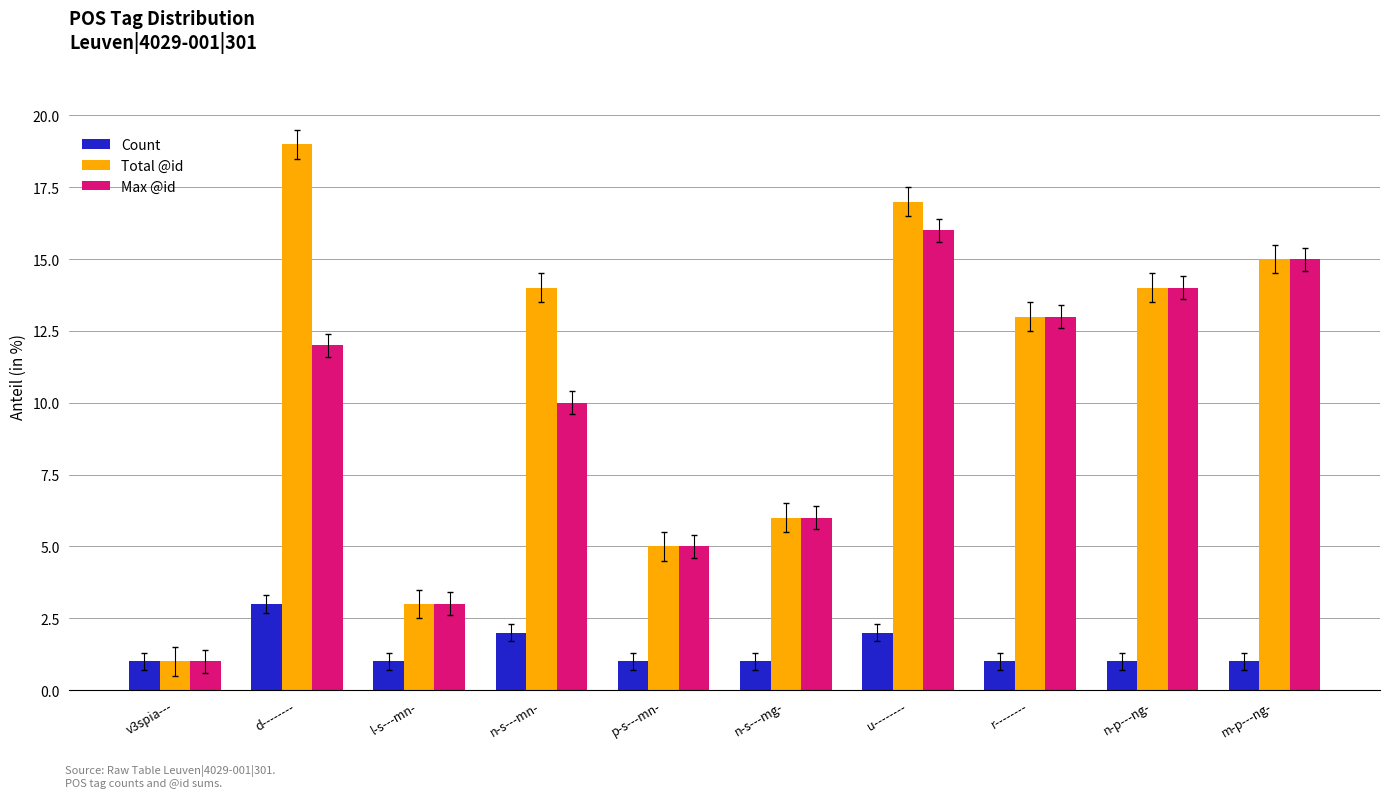

What is the spread (max minus min) of values at n-s---mg-?

5